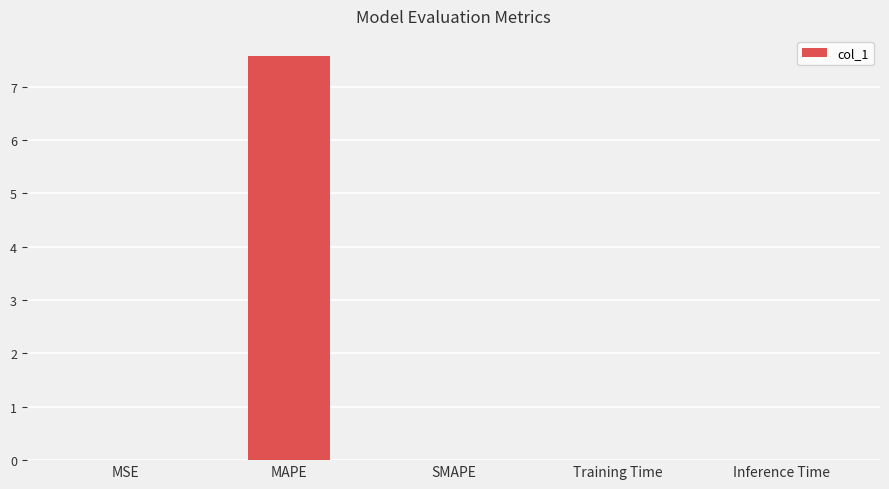

Are the bars grouped side by side (vs. stacked)?

No